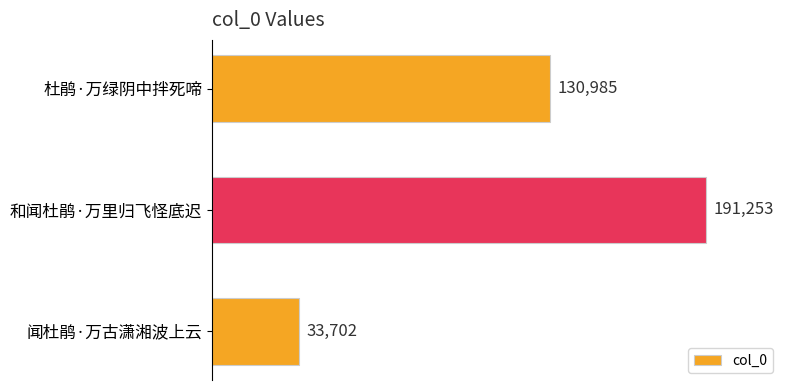

At which category does the chart reach its peak across all series?

和闻杜鹃·万里归飞怪底迟